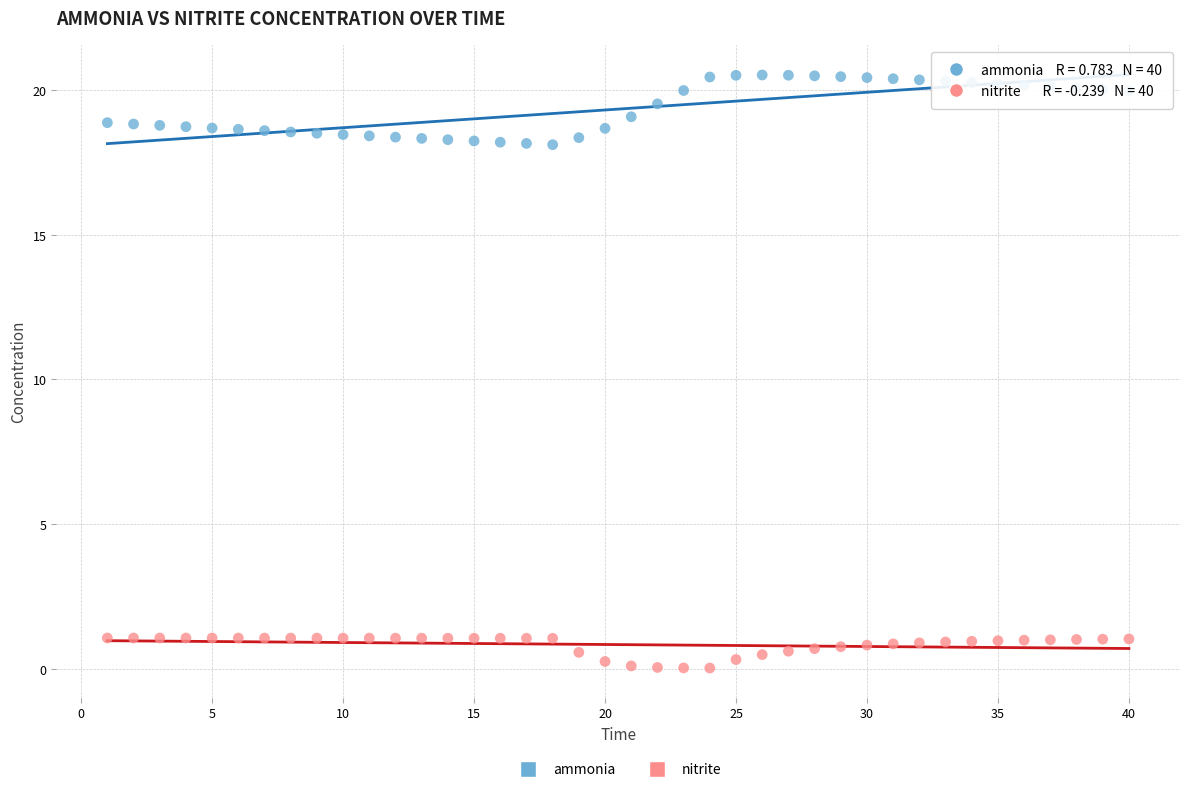

Which series contains the highest Y value?

ammonia